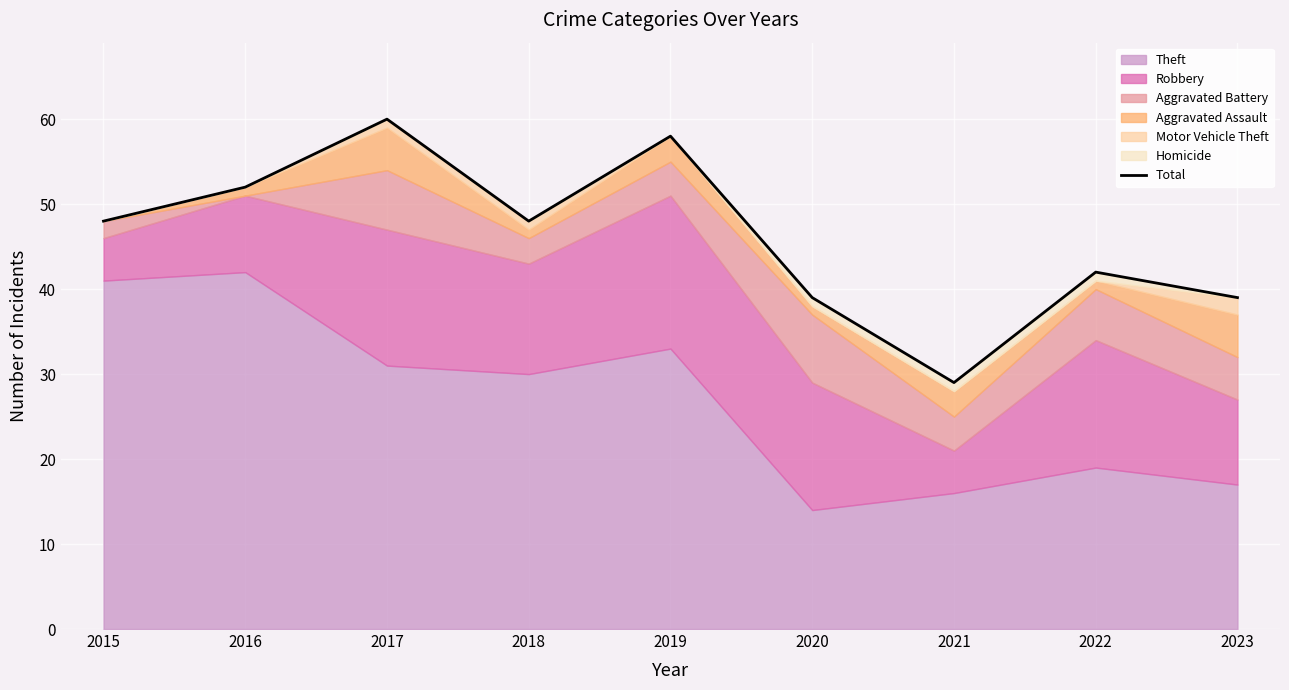

Does the chart display data point markers on the line(s)?

No